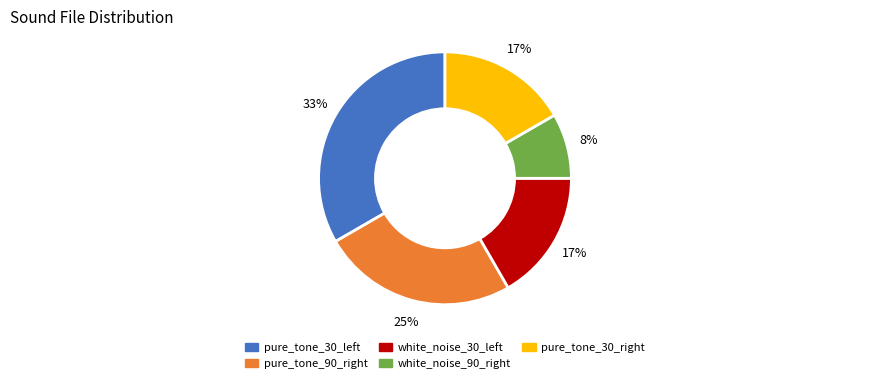

Is there a majority slice in this chart?

No